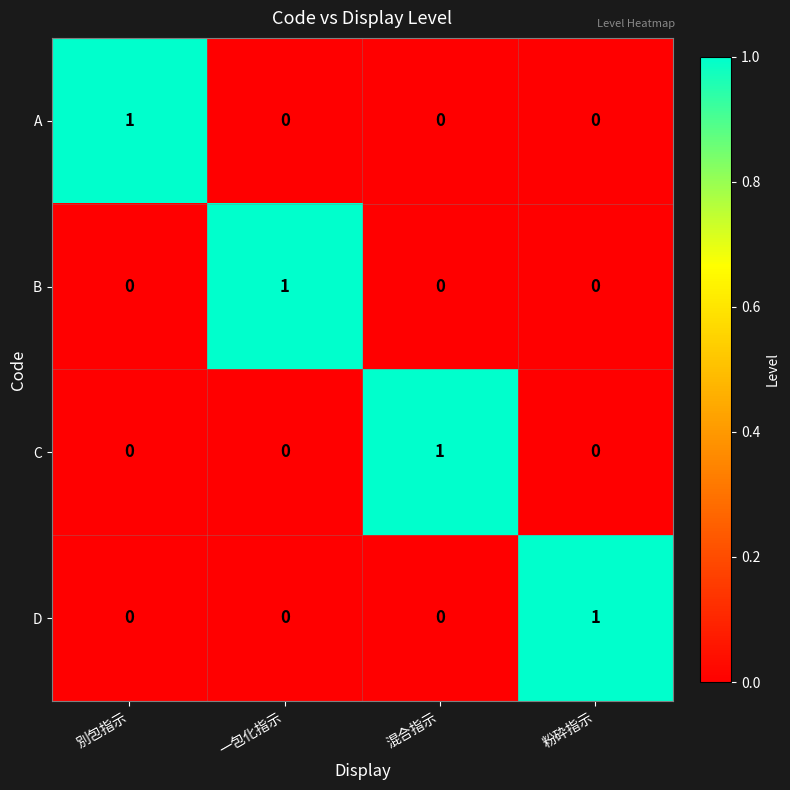

Is the value of C at 別包指示 greater than the value of D at 粉砕指示?

No